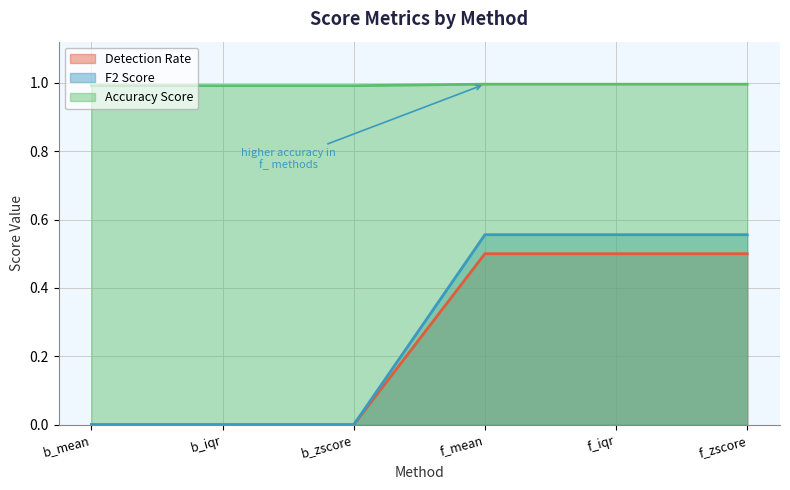

What position from the right is b_iqr?

5